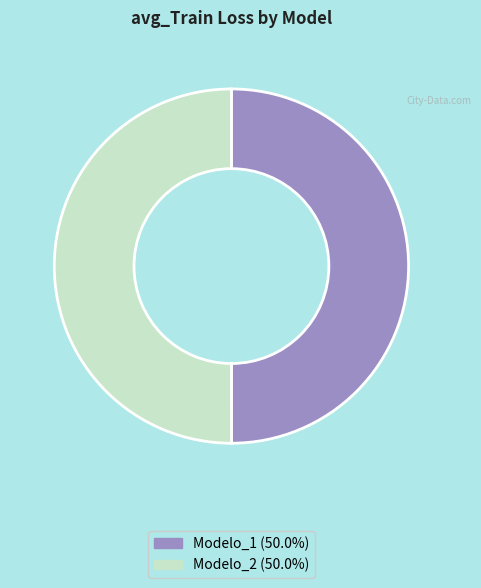

Combined, do Modelo_1 and Modelo_2 account for over 50%?

Yes